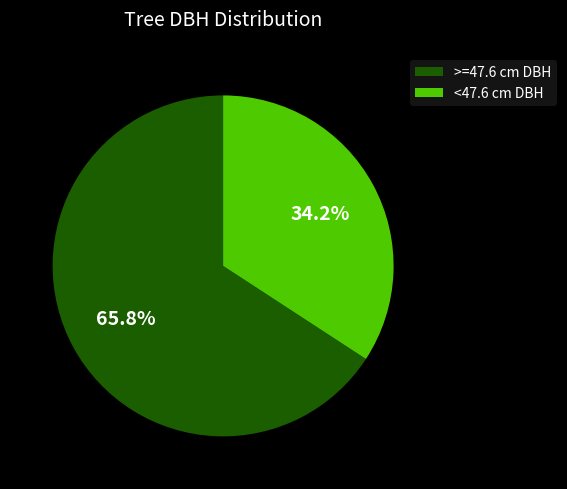

Do <47.6 cm DBH and >=47.6 cm DBH together represent more than half of the pie?

Yes